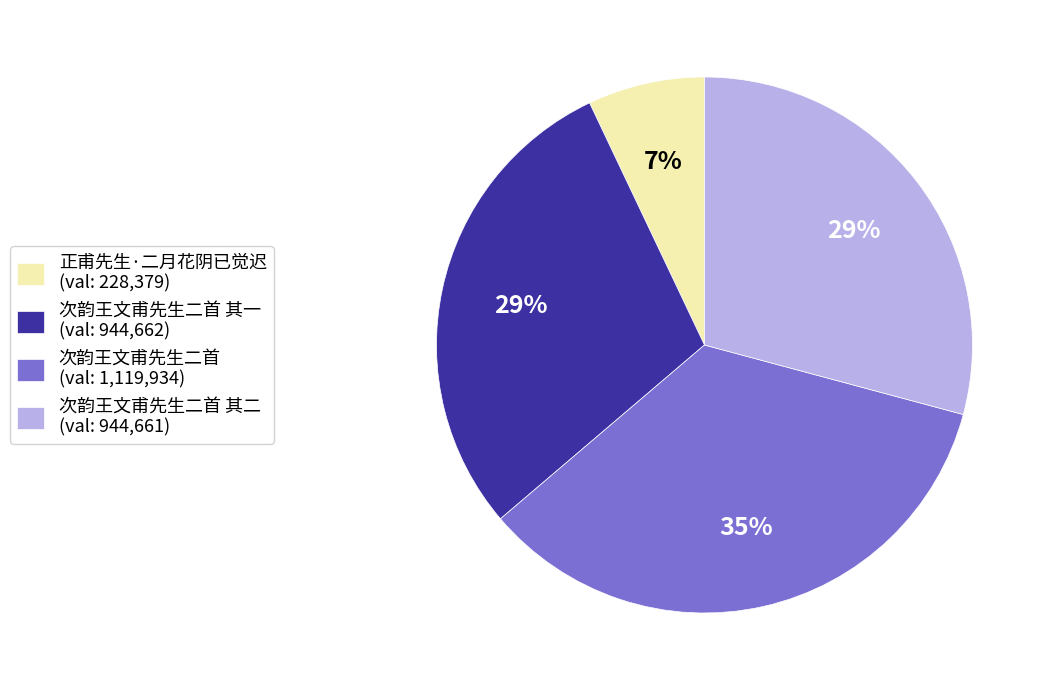

Combined, do 次韵王文甫先生二首 其二 (val: 944,661) and 次韵王文甫先生二首 其一 (val: 944,662) account for over 50%?

Yes